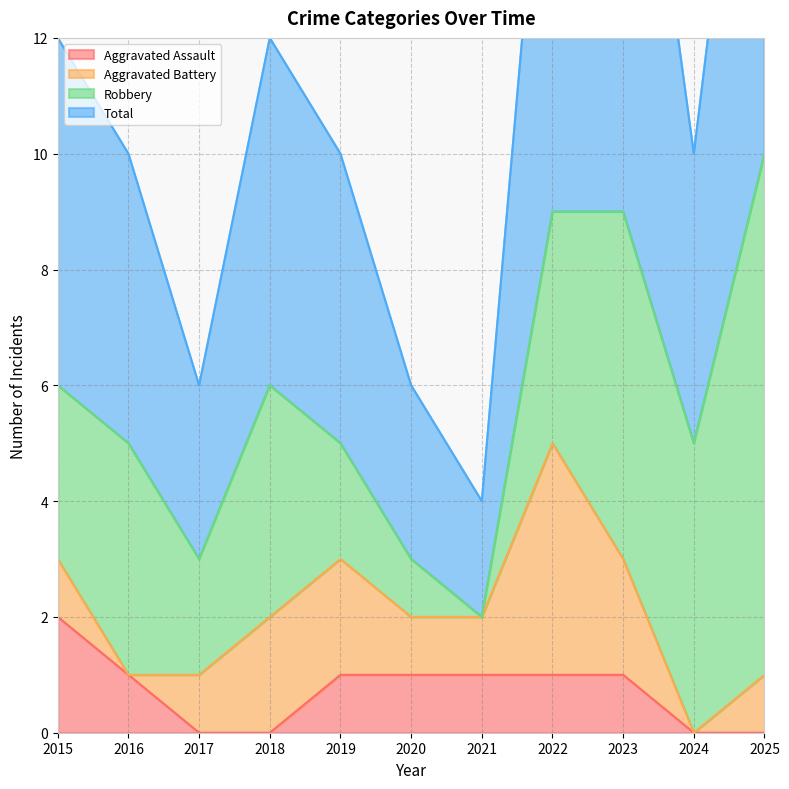

Which series changed the most between 2015 and 2018?

Aggravated Assault